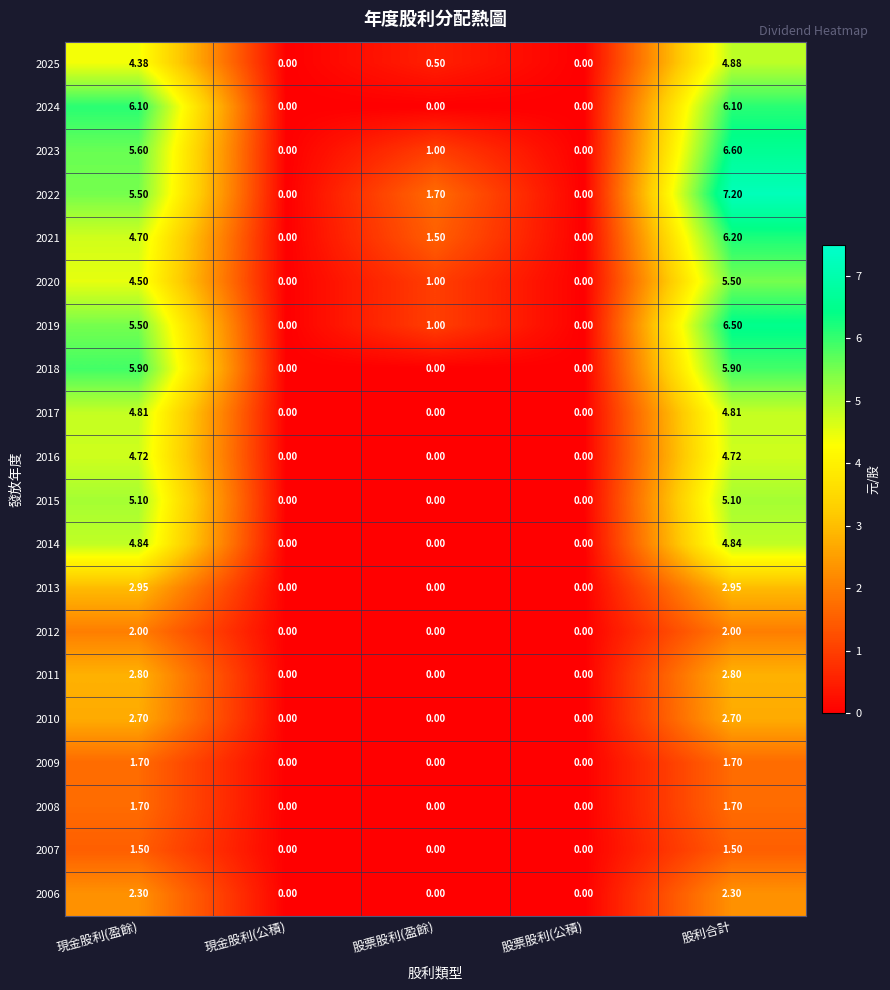

At how many categories does at least one series exceed 2?

2